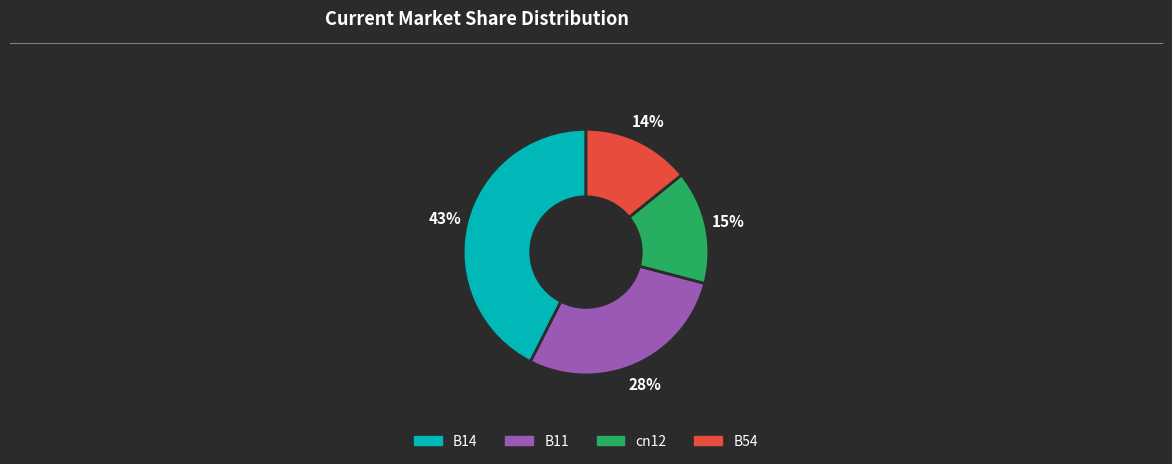

To the nearest percent, what is the average slice percentage?

25%